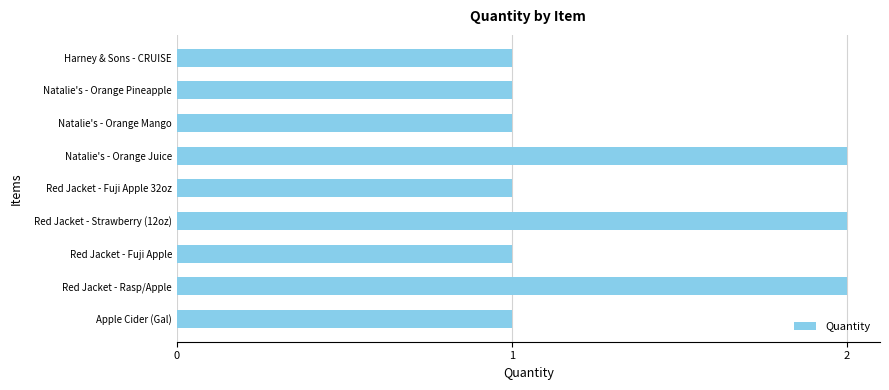

True or false: the data shows 1 at Red Jacket - Fuji Apple.

True